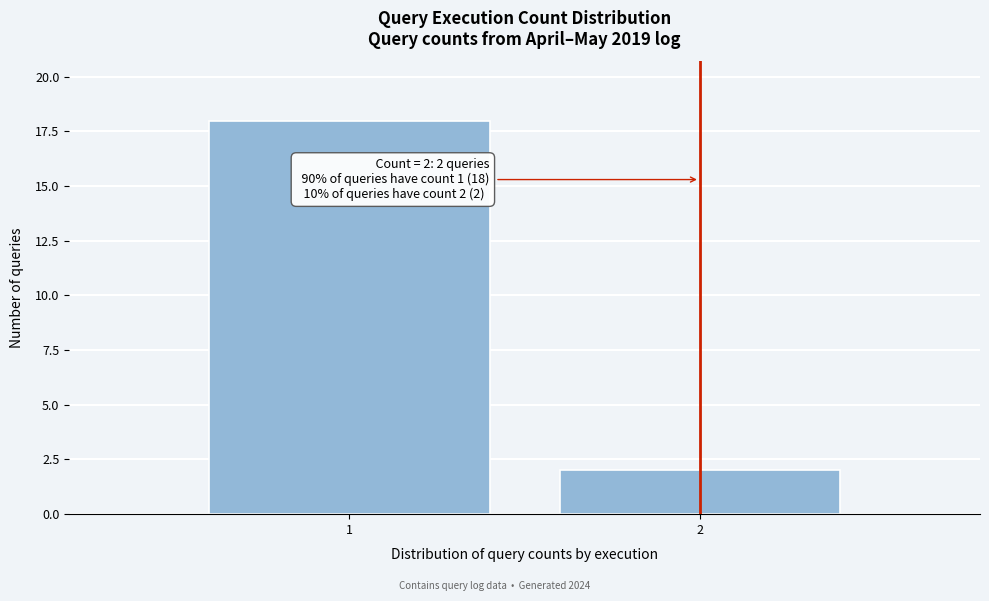

Reading left to right, extract all data points from this chart.

18	2